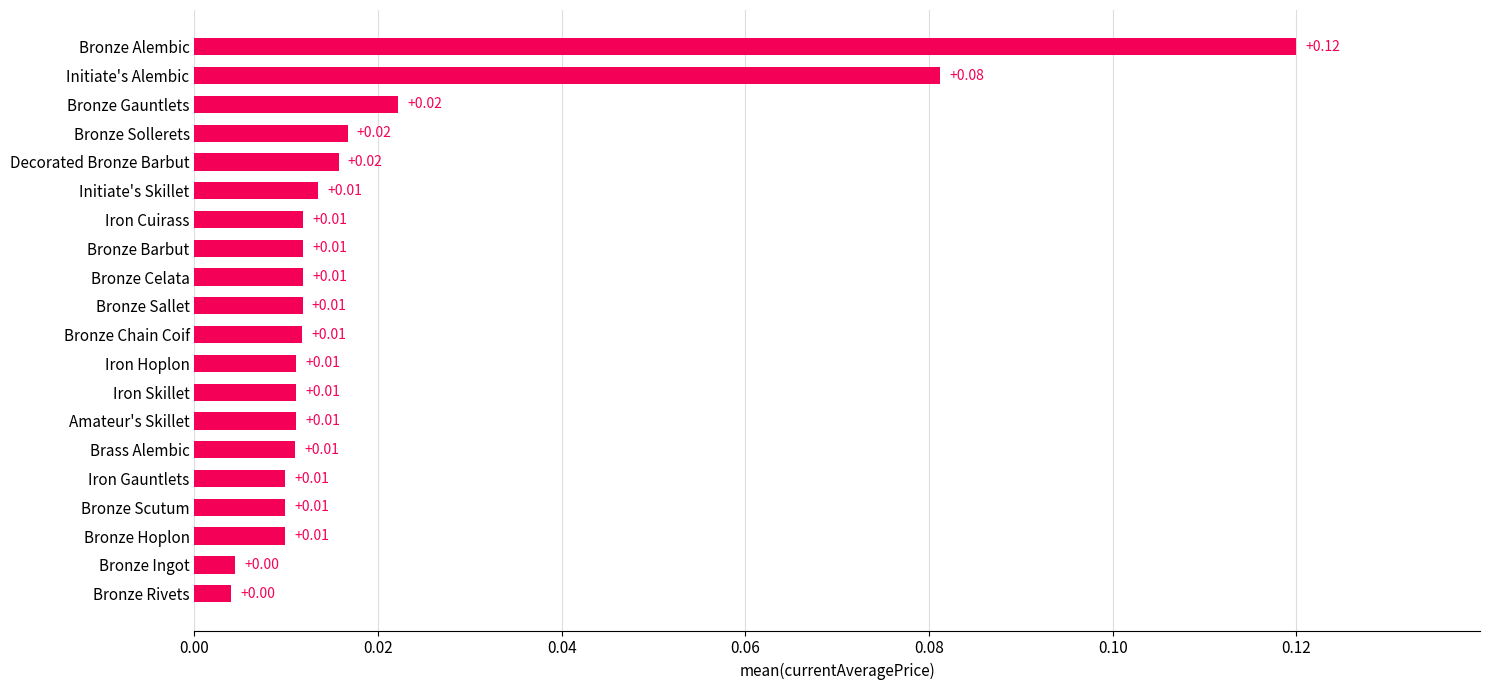

Between Bronze Ingot and Bronze Chain Coif, which is larger?

Bronze Chain Coif